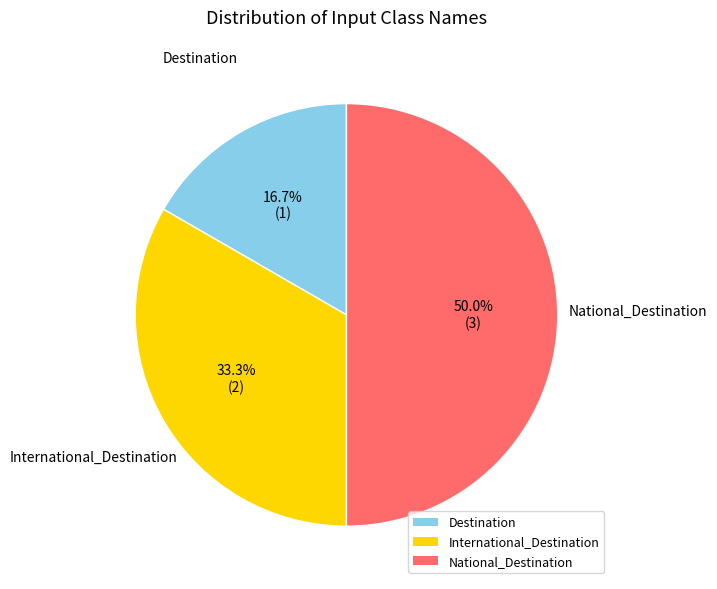

To the nearest percent, what is the difference between the largest and smallest slice percentages?

33%